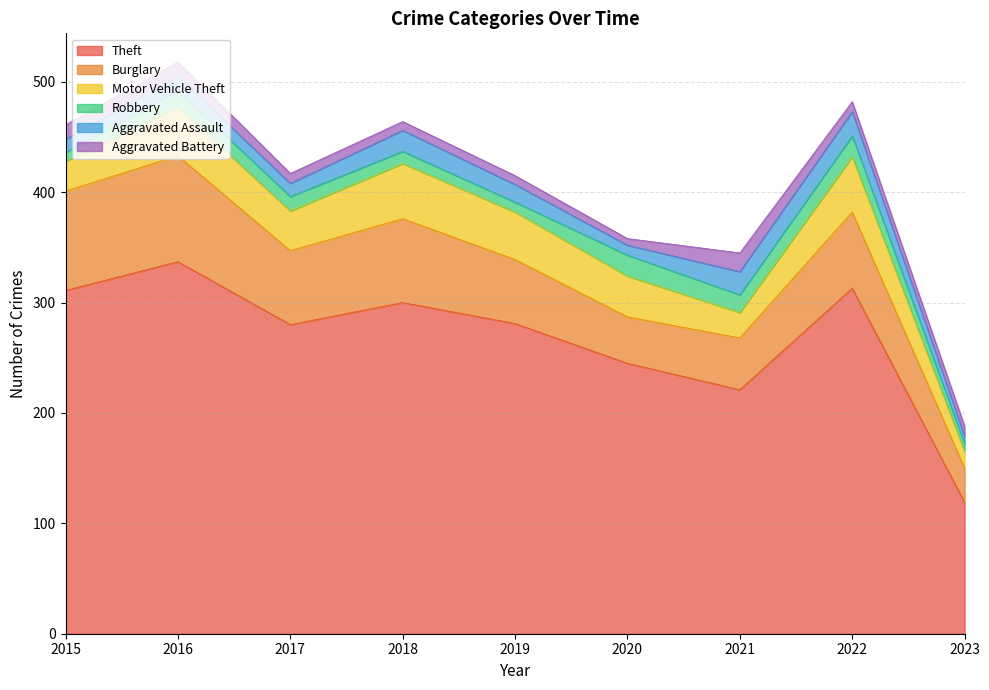

What is the greatest value displayed?

337